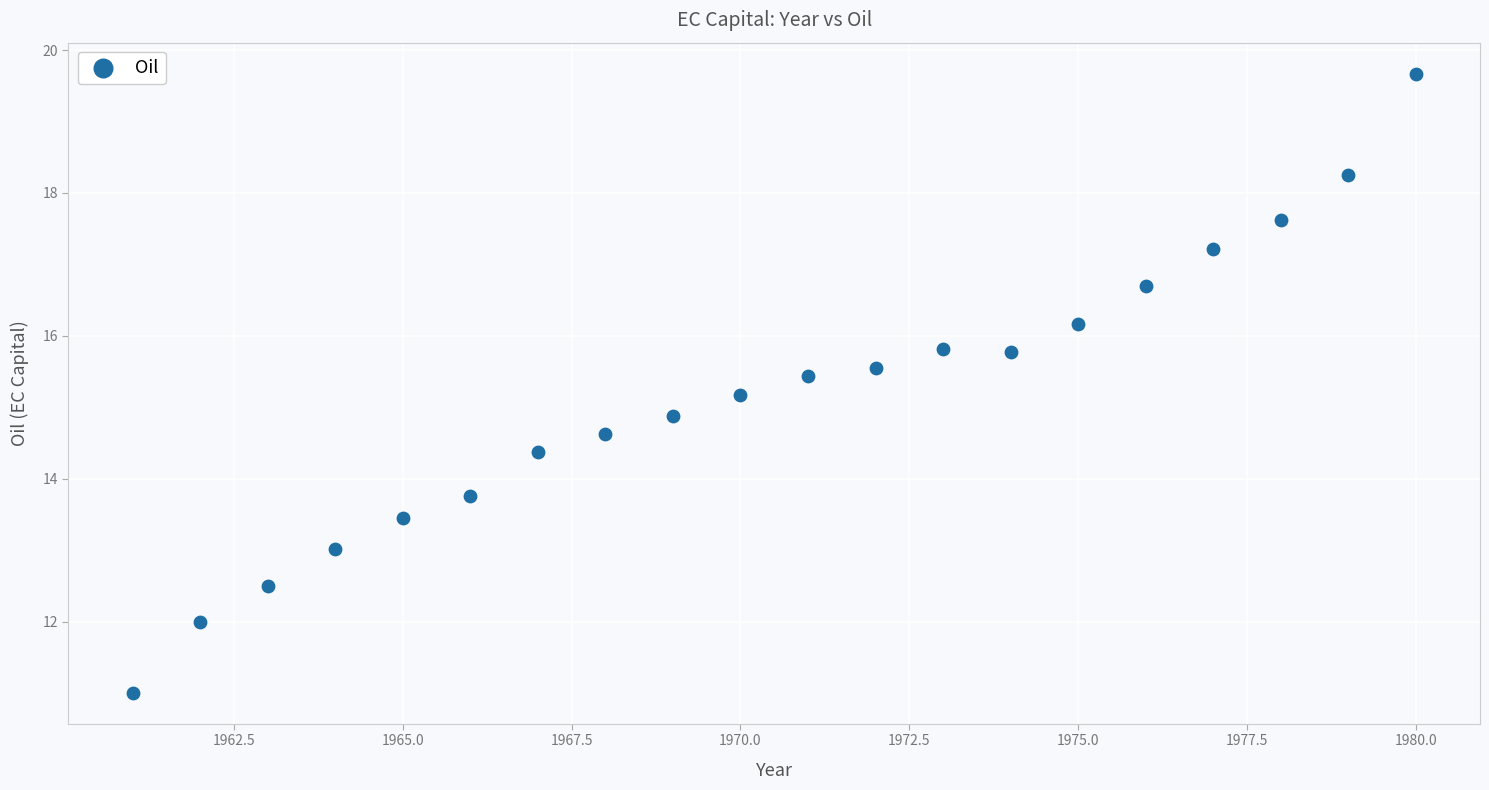

What is the range of Y values (max minus min)?

8.7